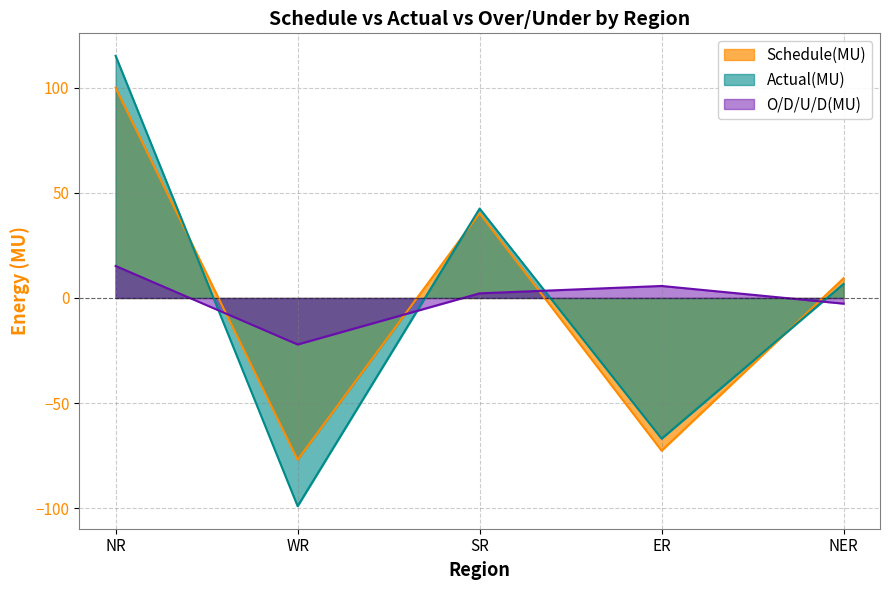

Count the number of categories in the chart.

5